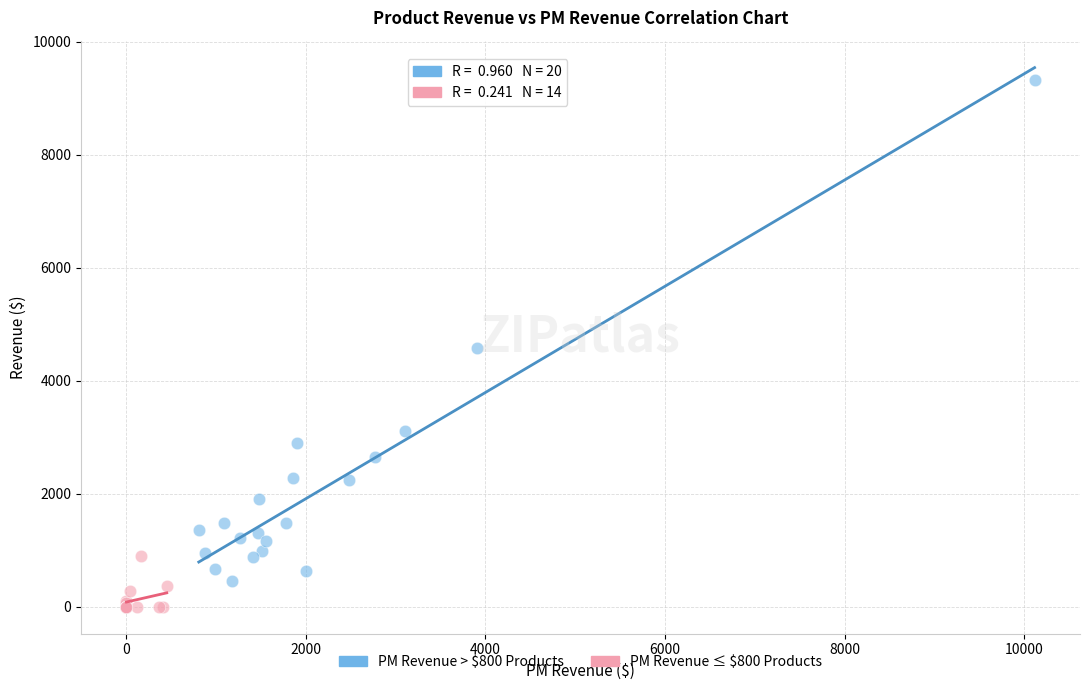

Which series has the largest Y range (max minus min)?

PM Revenue > $800 Products